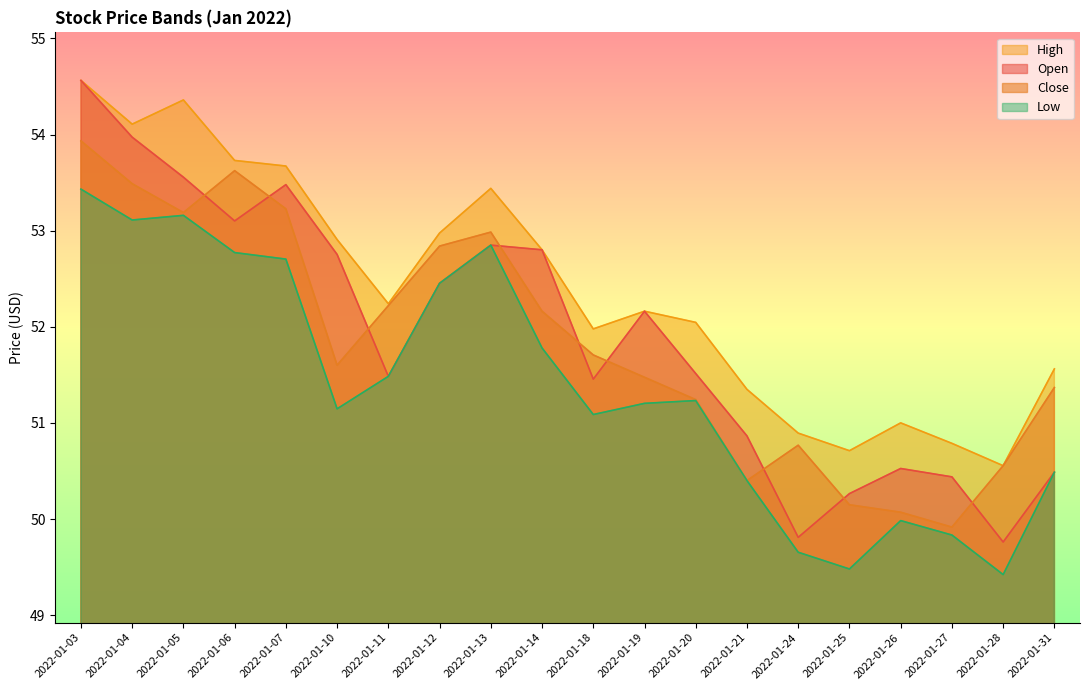

Which has a higher value, 2022-01-12 or 2022-01-03?

2022-01-03